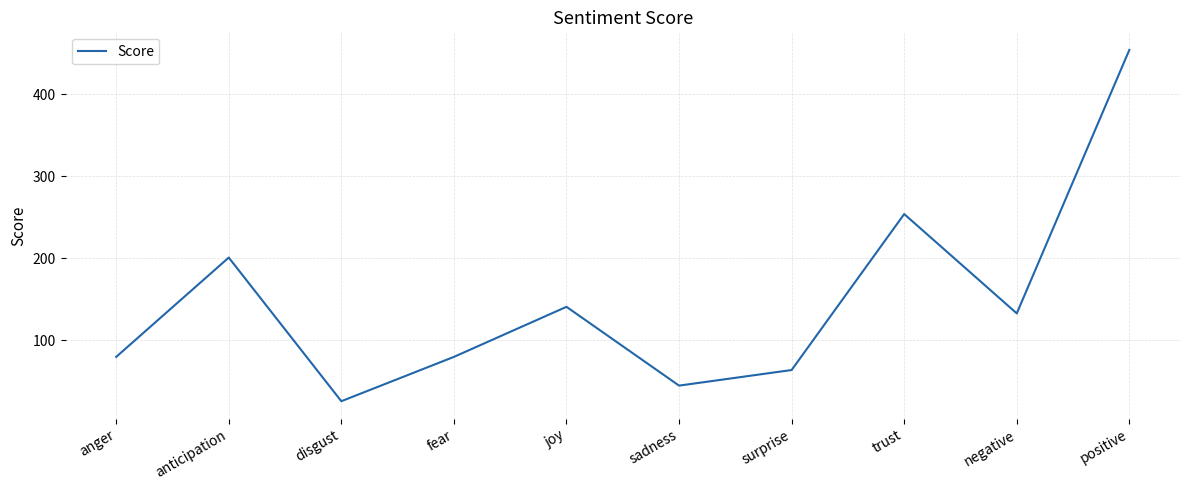

What is the sum of all values?

1478